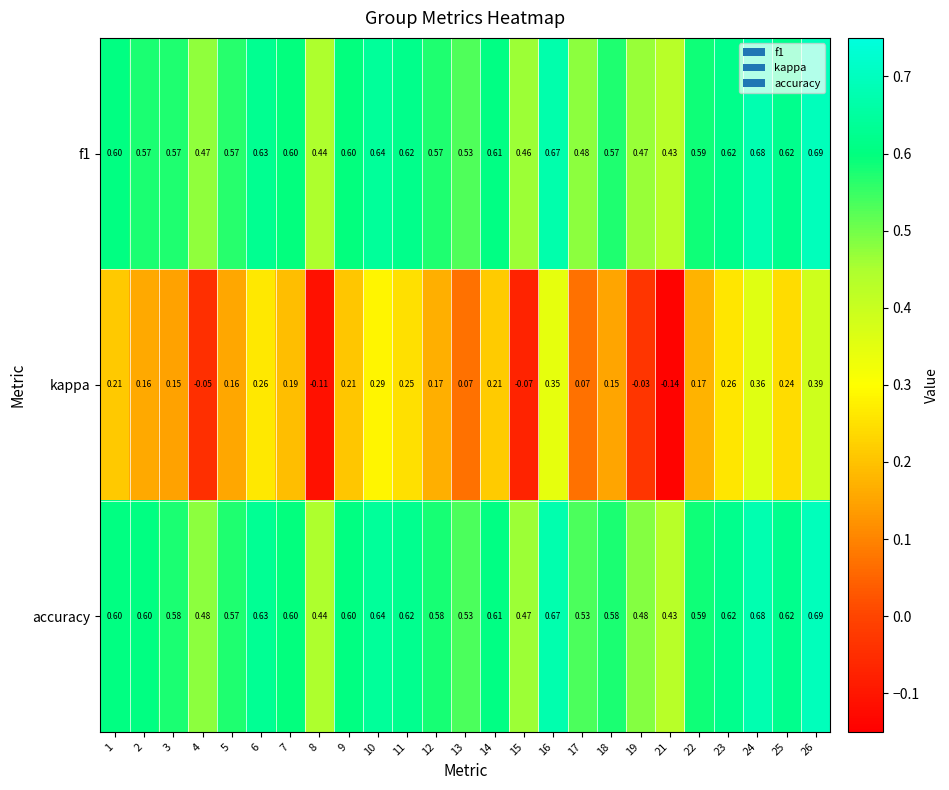

Count the number of data series in this chart.

3